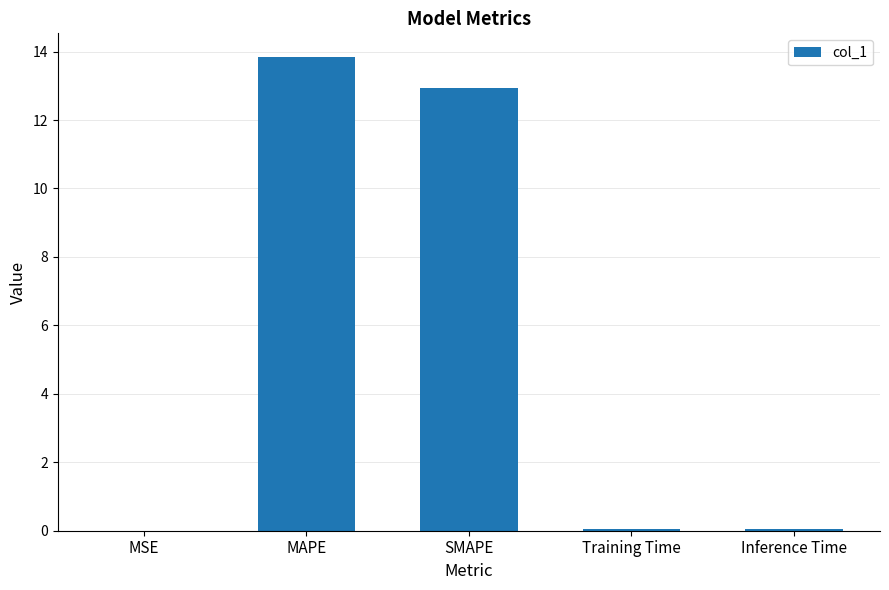

What is the maximum value shown in the chart?

13.8